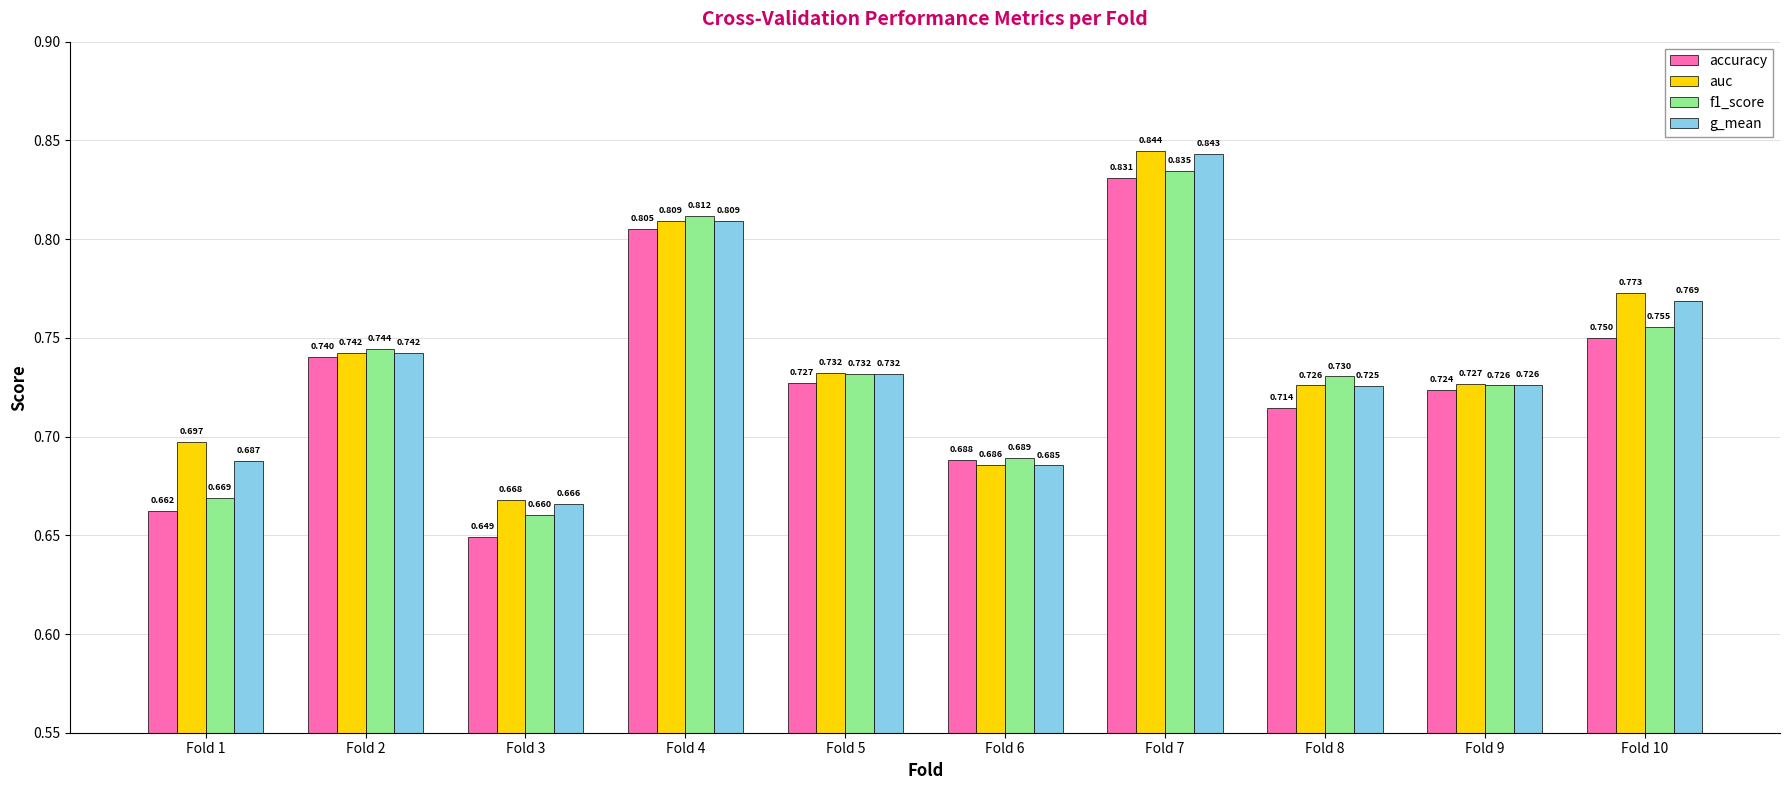

Rank the categories by auc value from lowest to highest.

Fold 3, Fold 6, Fold 1, Fold 8, Fold 9, Fold 5, Fold 2, Fold 10, Fold 4, Fold 7